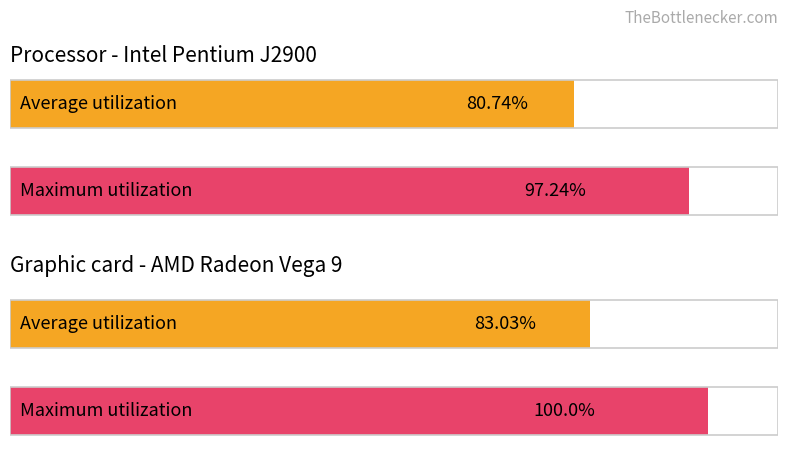

The value of Average utilization at do_trial is 80.7. True or false?

True